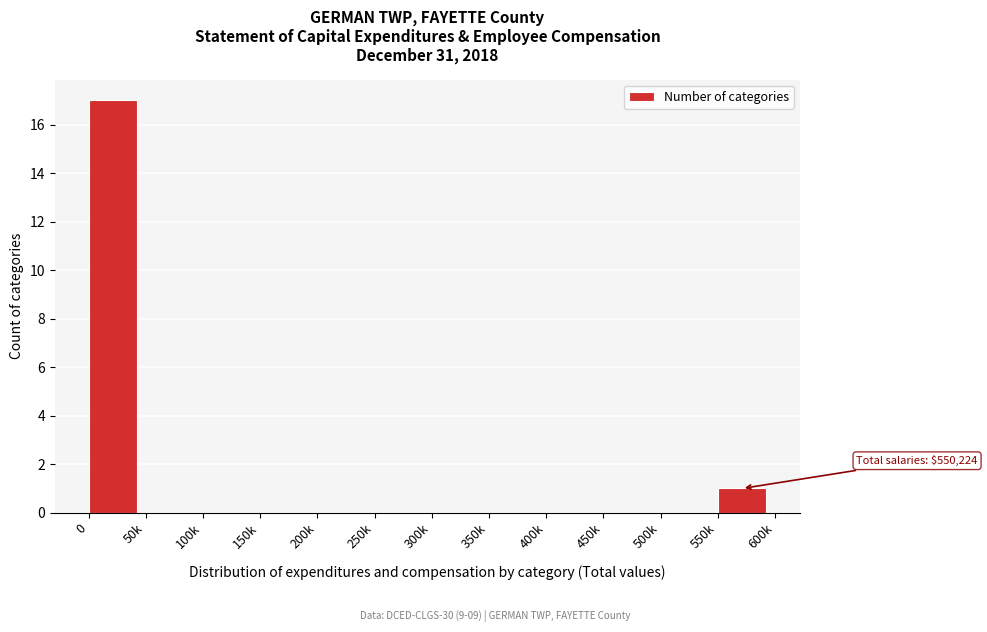

Reading left to right, extract all data points from this chart.

0=17	50k=0	100k=0	150k=0	200k=0	250k=0	300k=0	350k=0	400k=0	450k=0	500k=0	550k=1